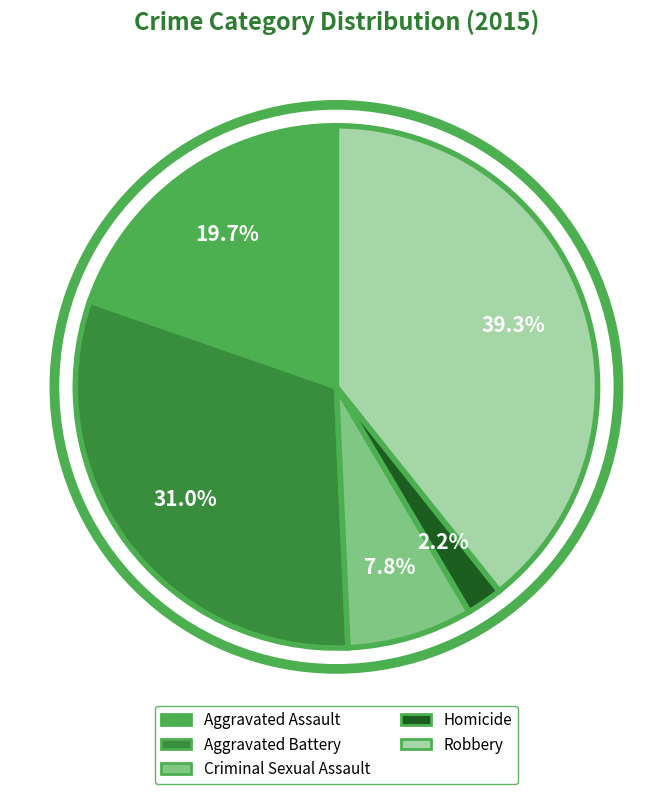

Count the number of slices in the pie.

5